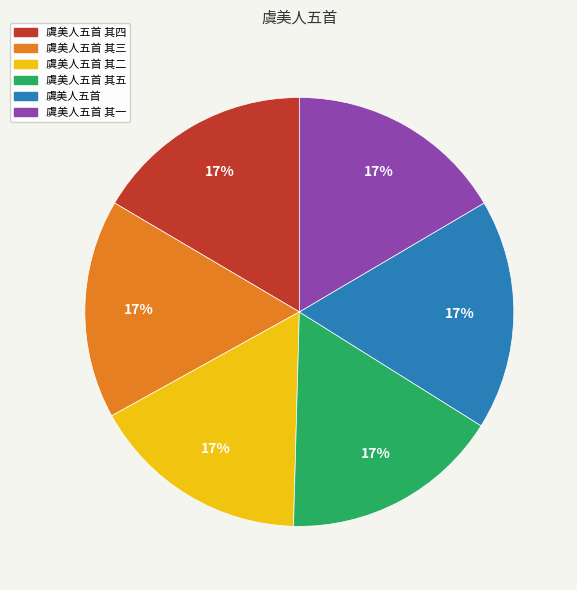

To the nearest percent, what is the average slice percentage?

17%